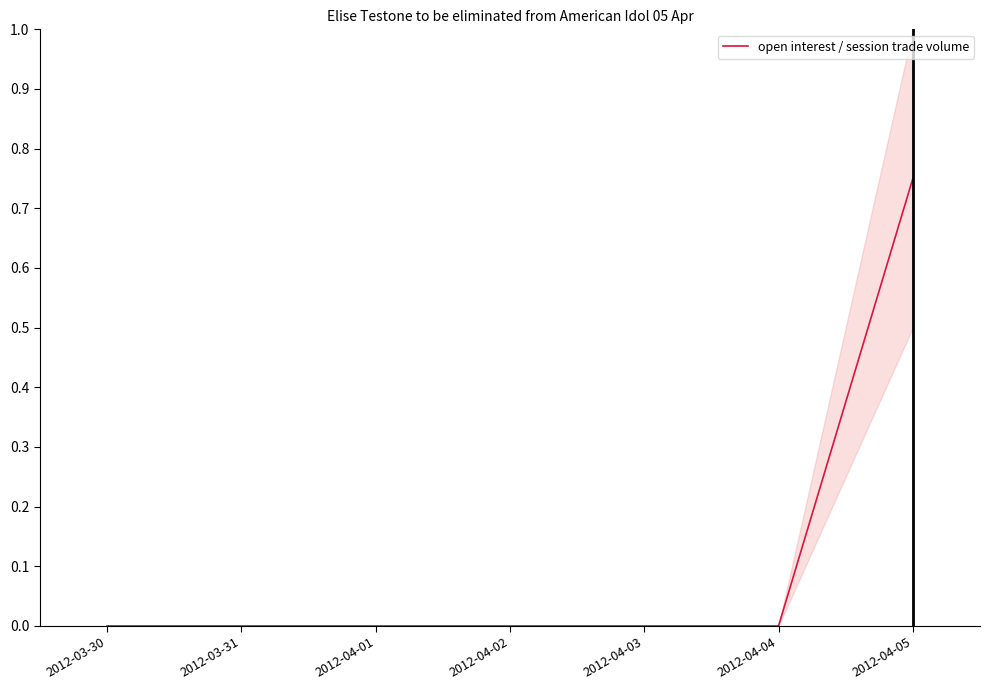

True or false: the data shows -0.3 at 2012-03-30.

False